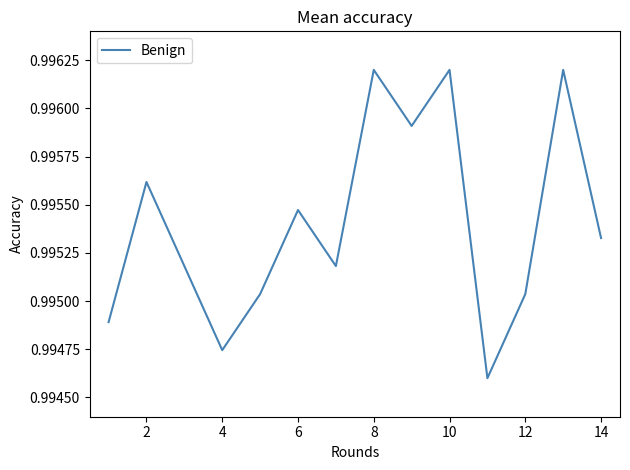

How many values are between 0 and 1?

13